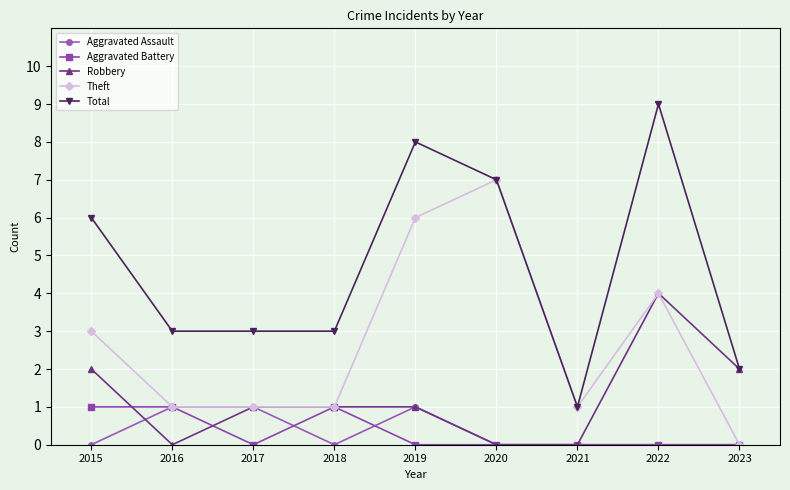

Which series has the largest total across all categories?

Total